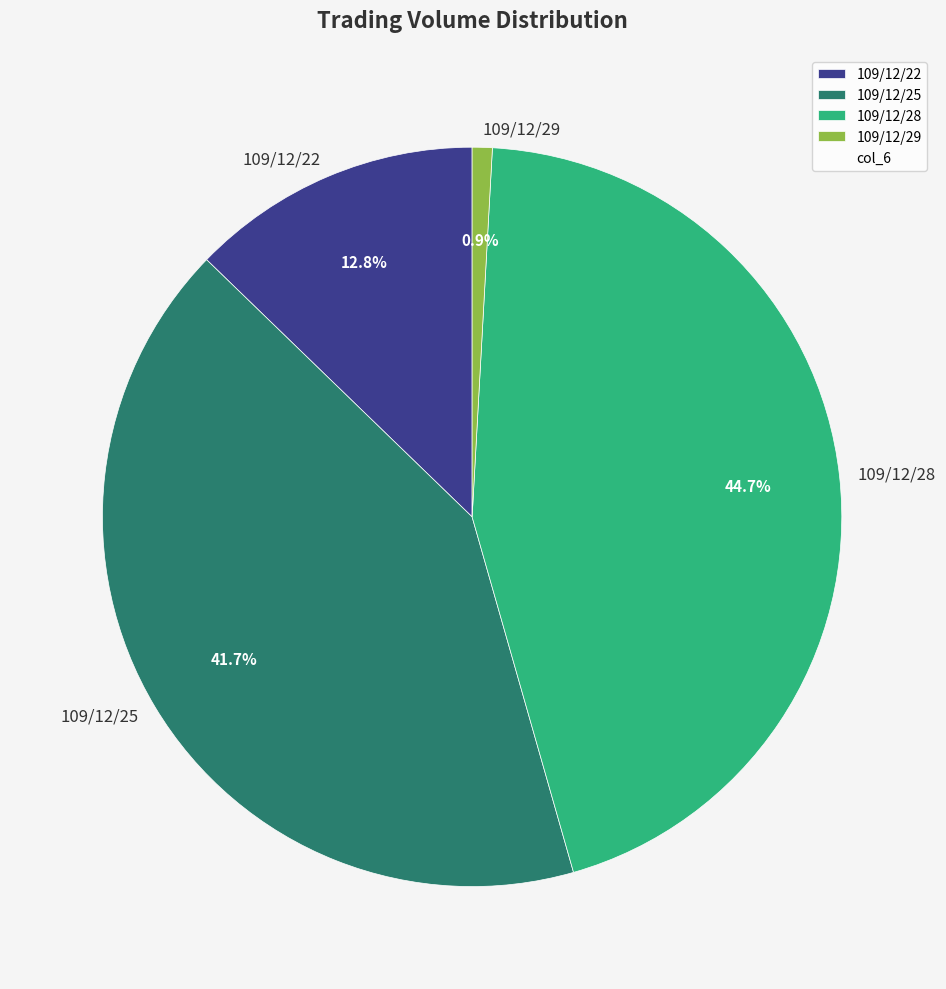

Rank the categories by value from lowest to highest.

109/12/29, 109/12/22, 109/12/25, 109/12/28